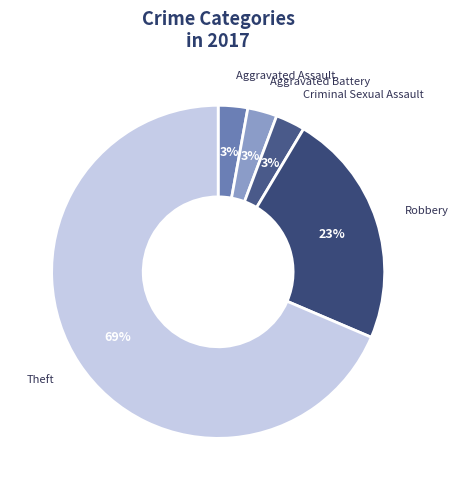

Is there a majority slice in this chart?

Yes